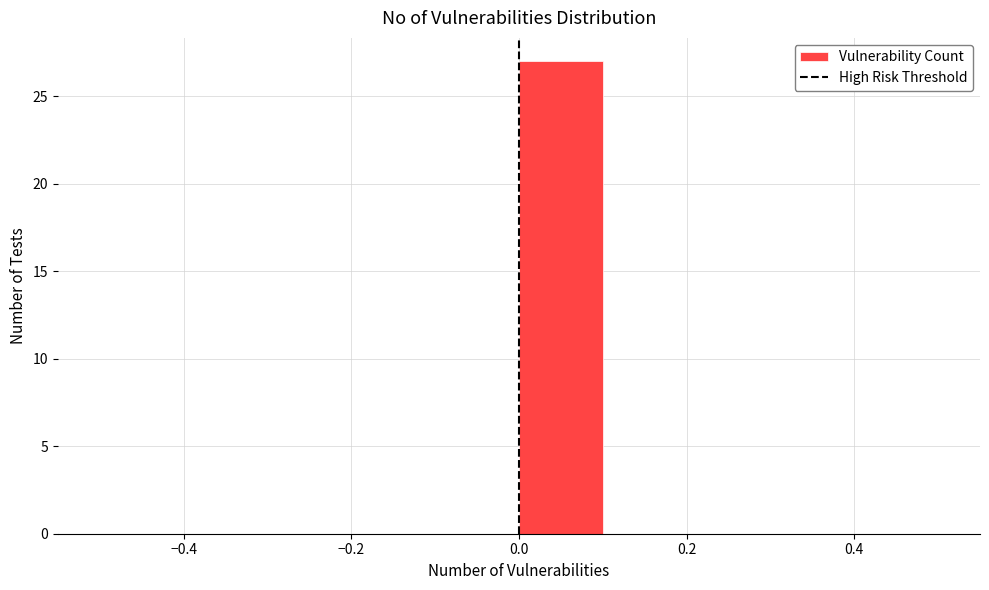

Reading left to right, list every bar in this chart as the range it spans on the x-axis followed by its height. The values are not printed on the chart, so give them approximately, as read against the axis.

-0.5 to -0.4: 0
-0.4 to -0.3: 0
-0.3 to -0.2: 0
-0.2 to -0.1: 0
-0.1 to 0.0: 0
0.0 to 0.1: 27
0.1 to 0.2: 0
0.2 to 0.3: 0
0.3 to 0.4: 0
0.4 to 0.5: 0